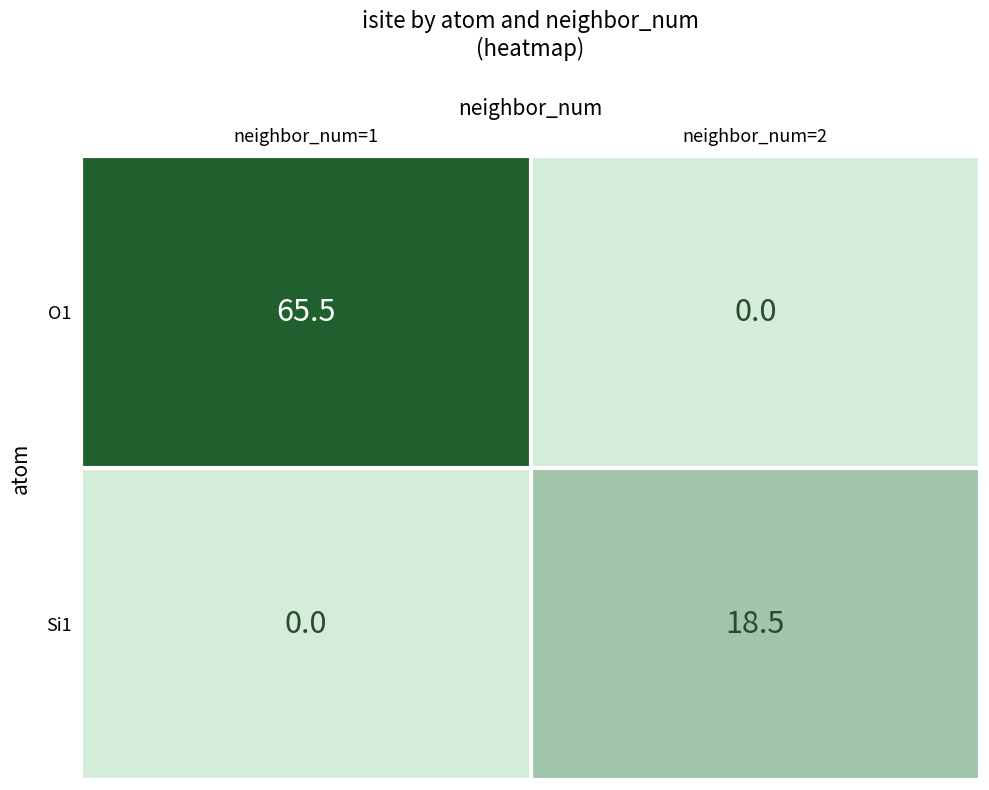

Between neighbor_num=1 and neighbor_num=2, which series saw the biggest shift?

O1